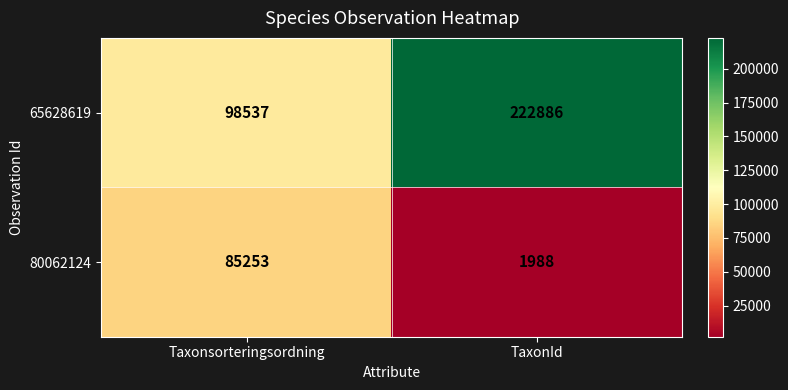

At which category is the sum across all series the highest?

TaxonId